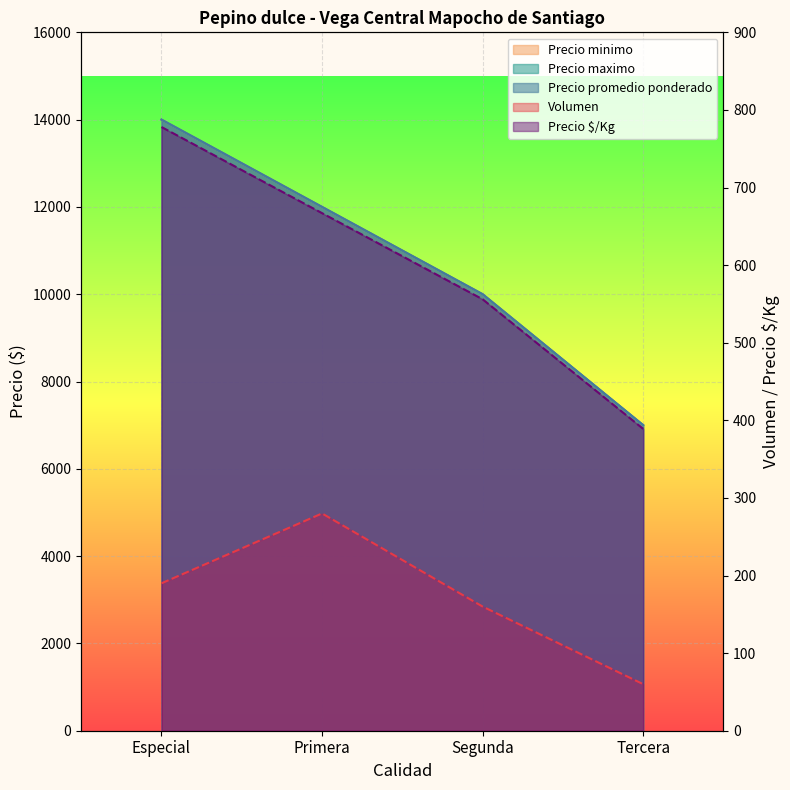

True or false: Precio $/Kg and Precio maximo cross at least once.

False